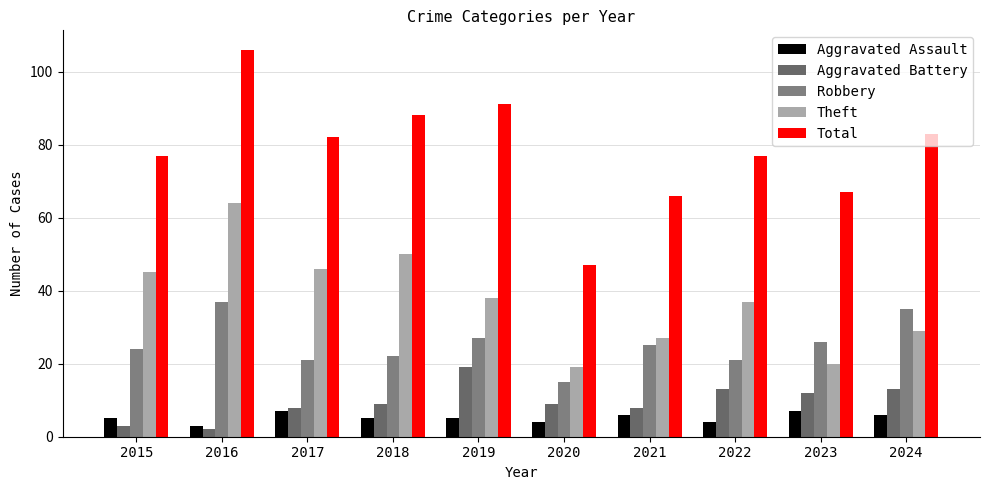

Does the chart contain any negative values?

No